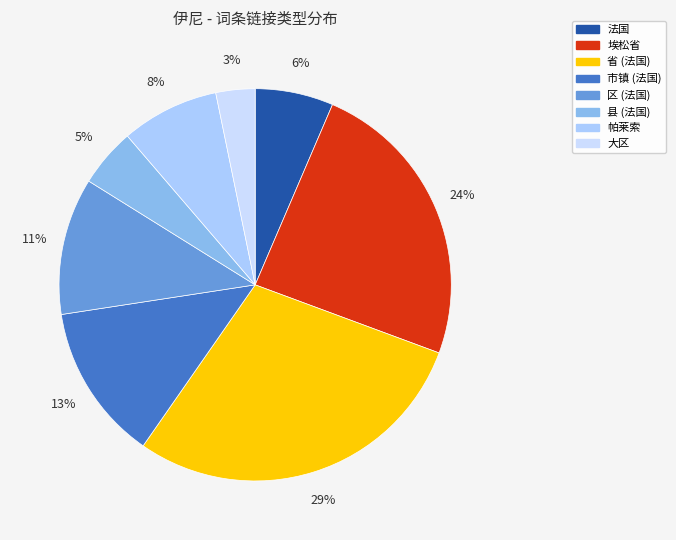

To the nearest percent, what percentage of the pie is 大区?

3%